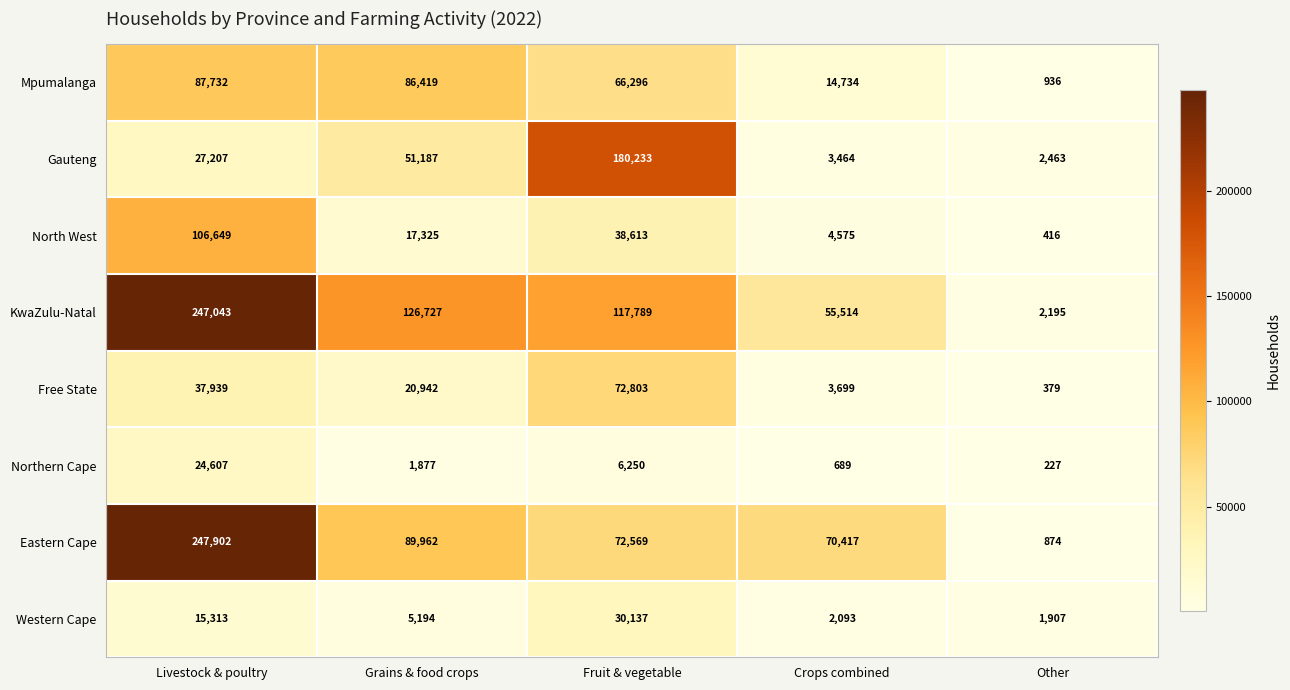

What is the minimum value shown in the chart?

227